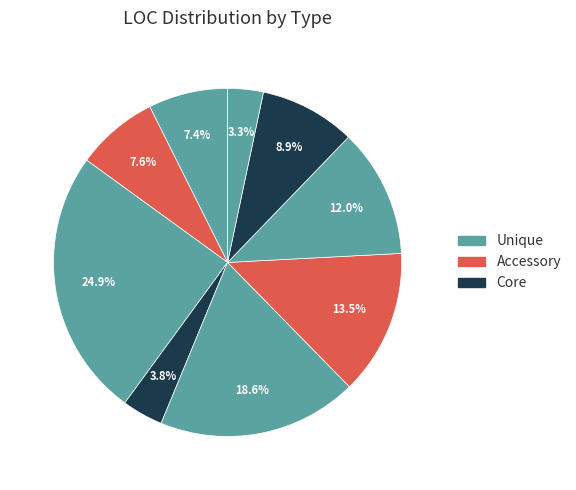

How many slices are in this pie chart?

9